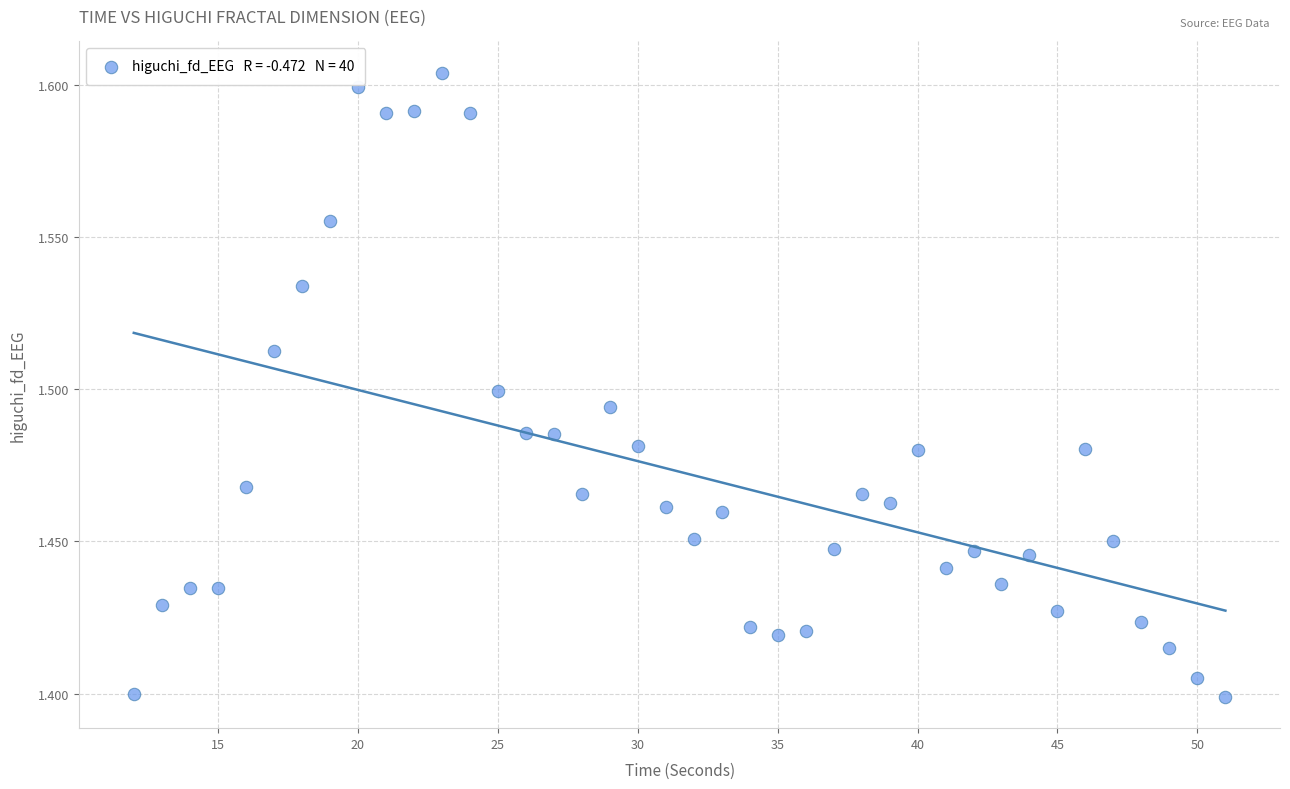

What is the range of X values (max minus min)?

39.0